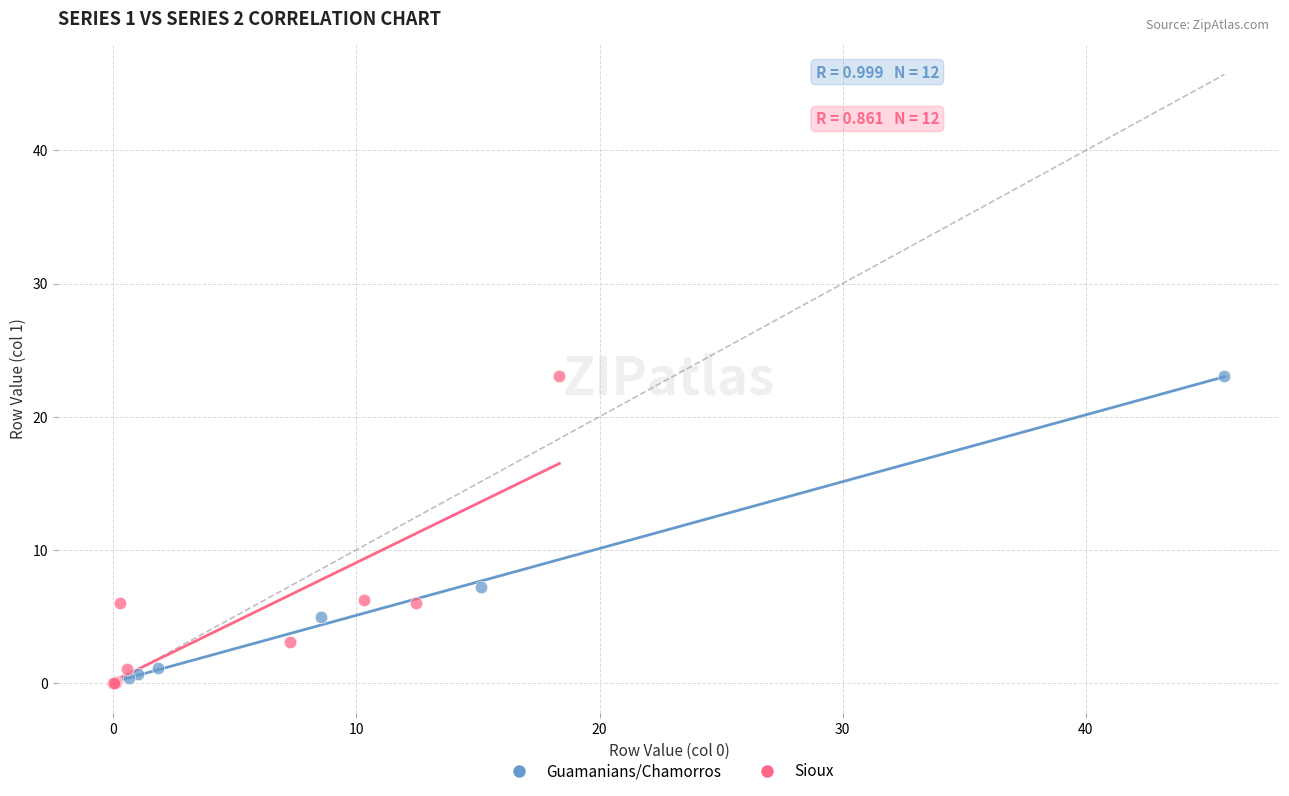

Which series has the widest spread of Y values?

Guamanians/Chamorros